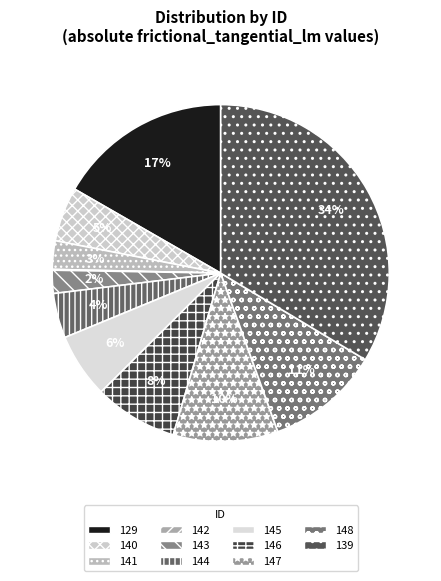

Rank the categories by value from lowest to highest.

142, 143, 141, 144, 140, 145, 146, 147, 148, 129, 139